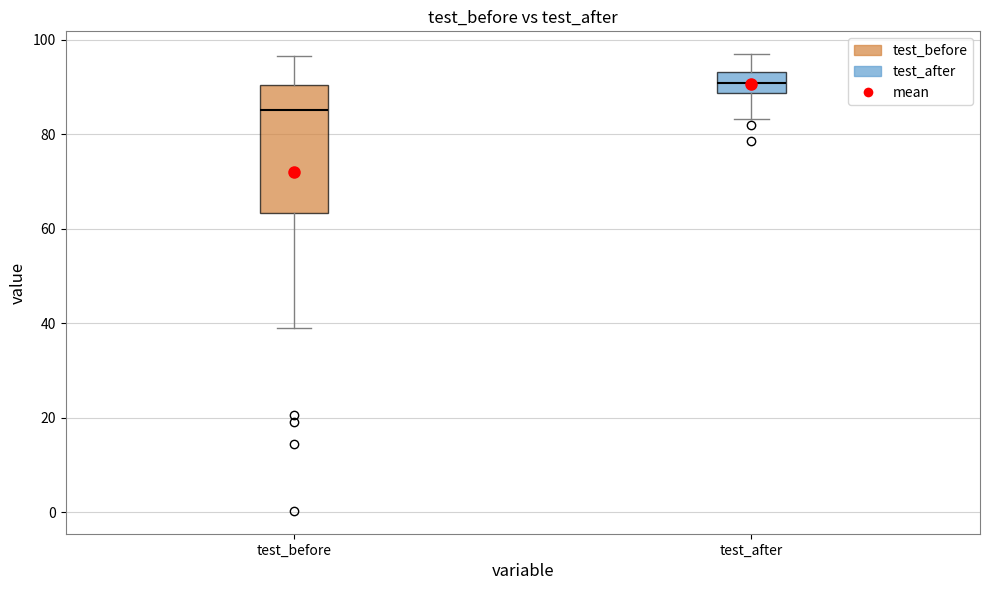

Comparing the boxes themselves (not the whiskers), which one is the tallest?

test_before